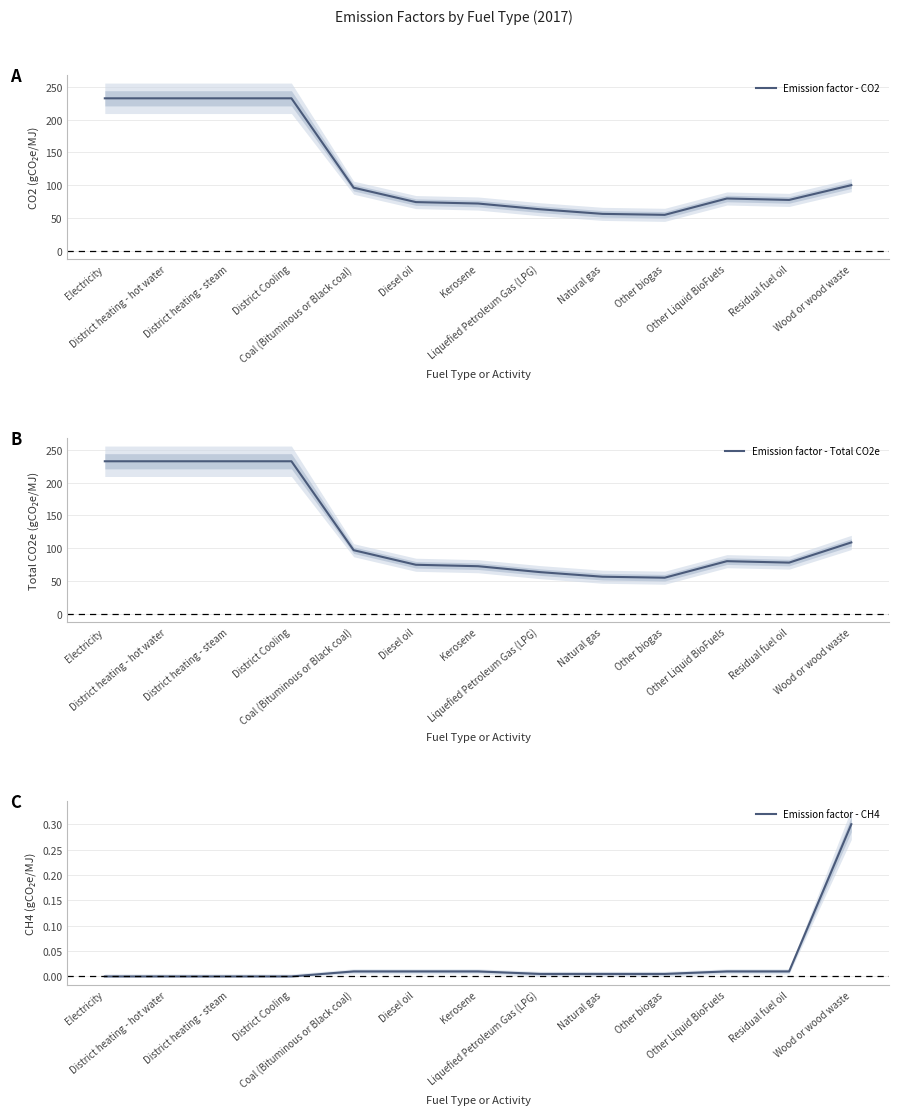

How many lines are shown in the chart?

3